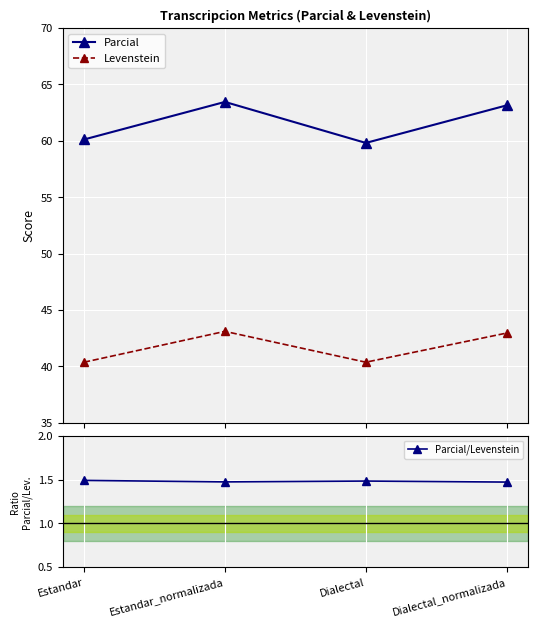

Where is the first local maximum for Parcial/Levenstein?

Dialectal